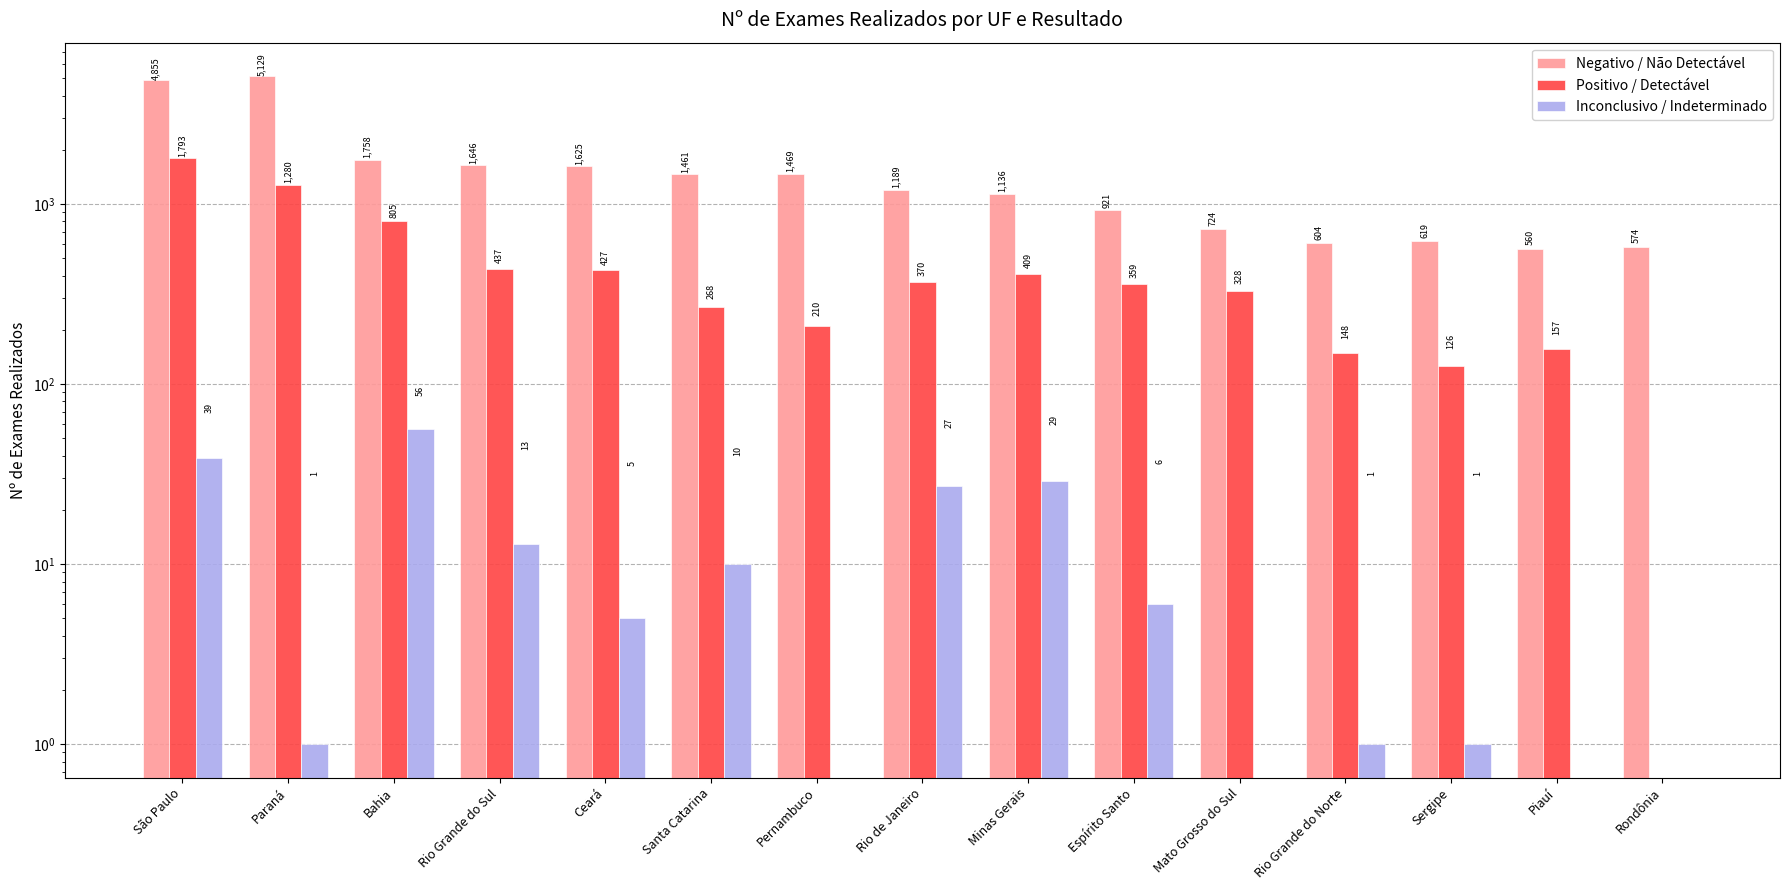

At which label does Inconclusivo / Indeterminado first exceed 5?

São Paulo